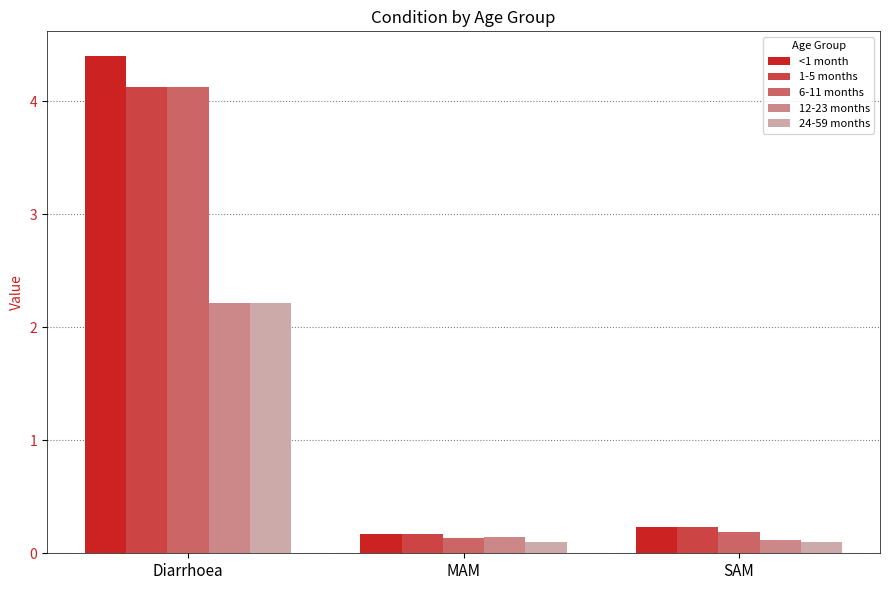

What is the sum of all 6-11 months values?

4.5